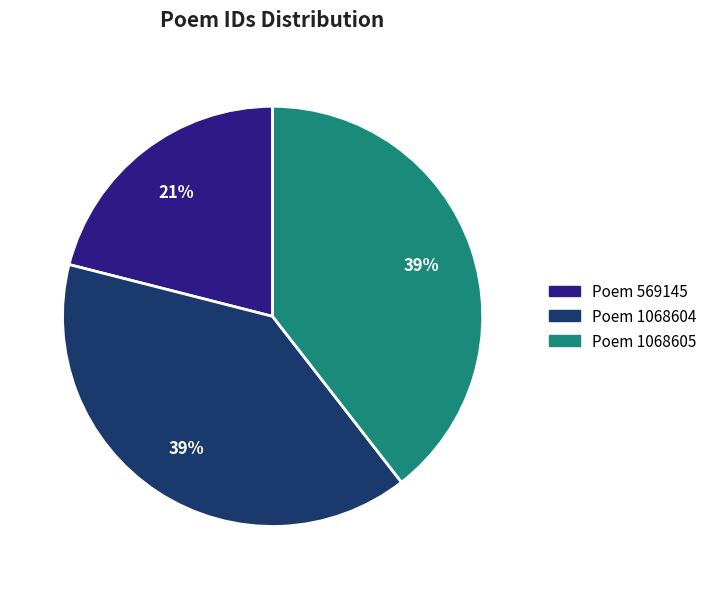

Count the number of slices in the pie.

3